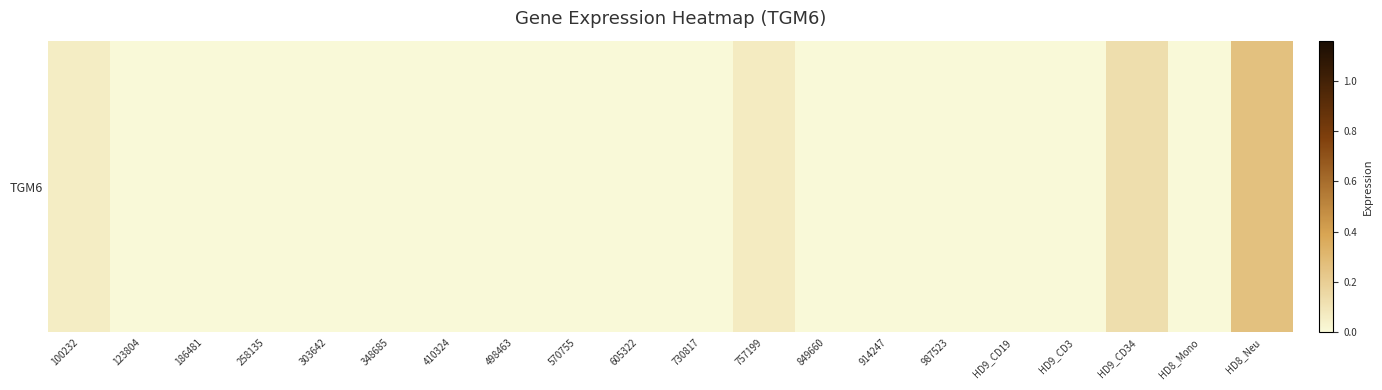

Between HD9_CD34 and 303642, which is larger?

HD9_CD34